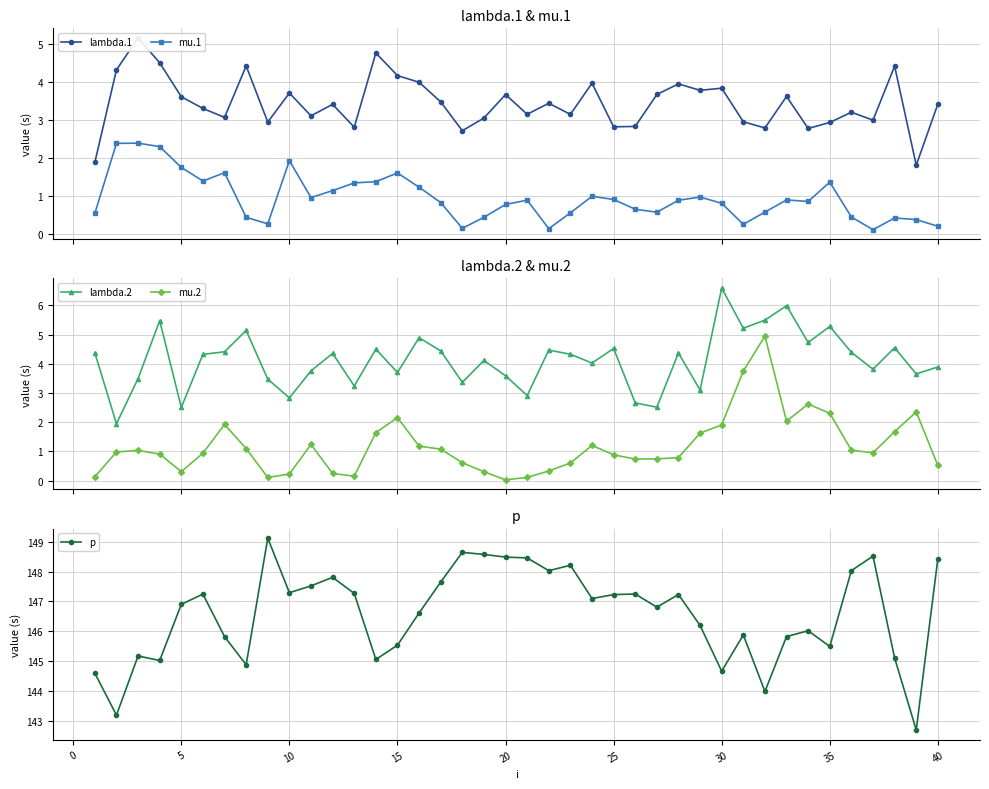

True or false: mu.1 has more than 1 interior local peaks.

True